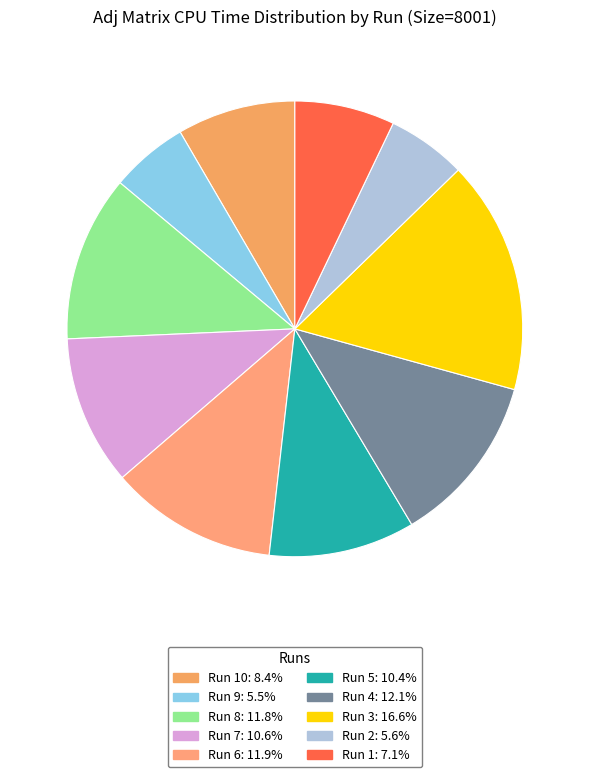

What is the smallest slice in the pie chart?

9